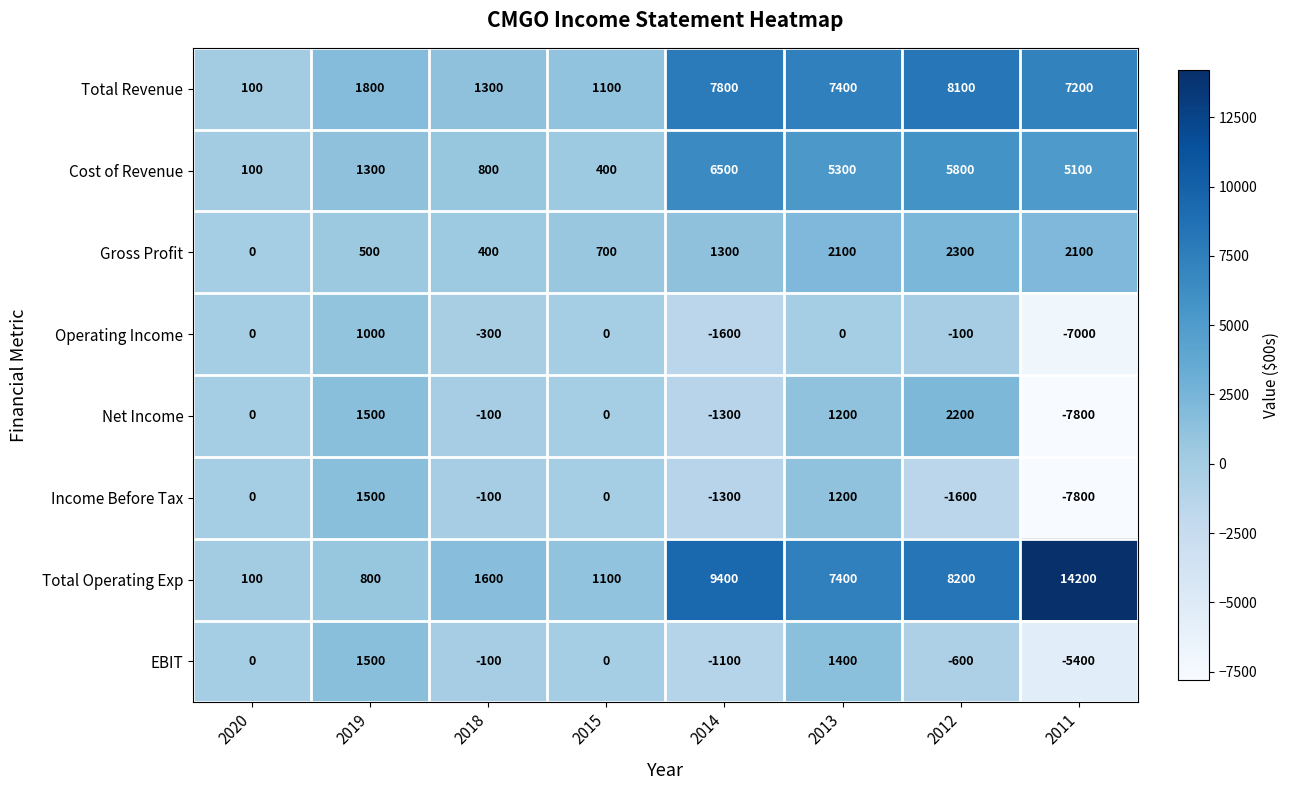

Is the value of Net Income at 2014 greater than the value of Total Operating Exp at 2012?

No